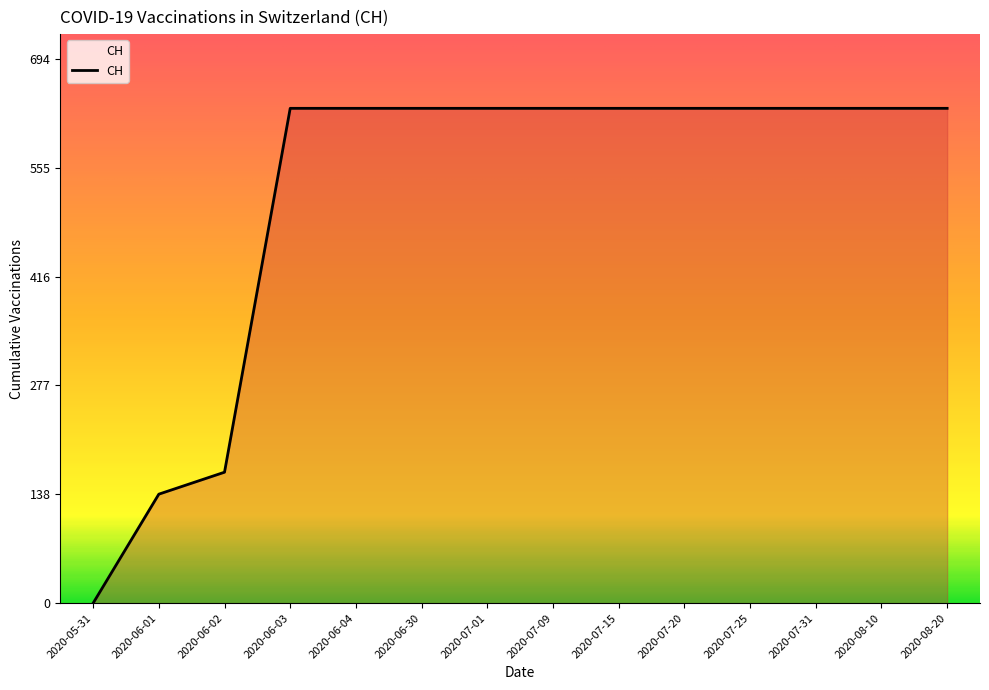

What is the change in value from 2020-06-02 to 2020-06-03?

+464